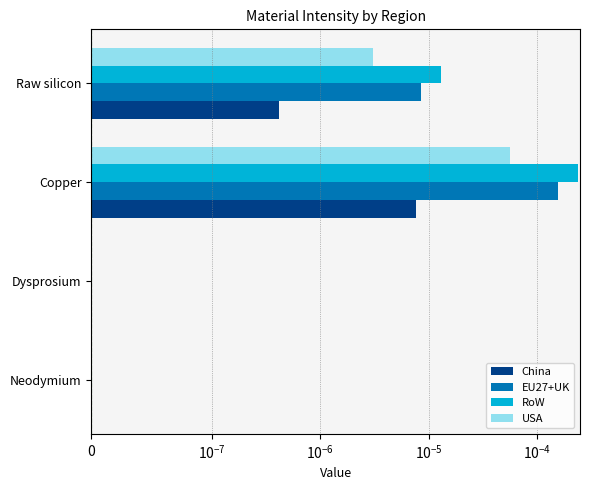

The value of USA at Neodymium is 0.0. True or false?

True